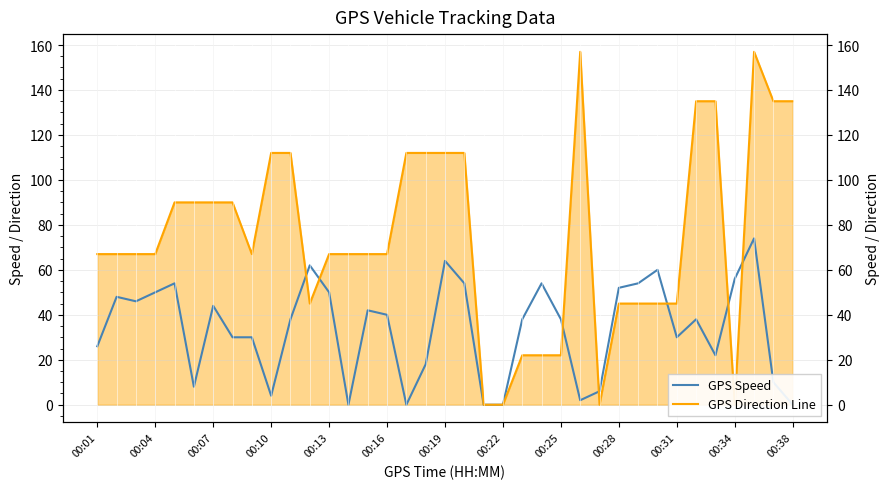

What is the difference between the second highest and second lowest values in the GPS Speed series?

64